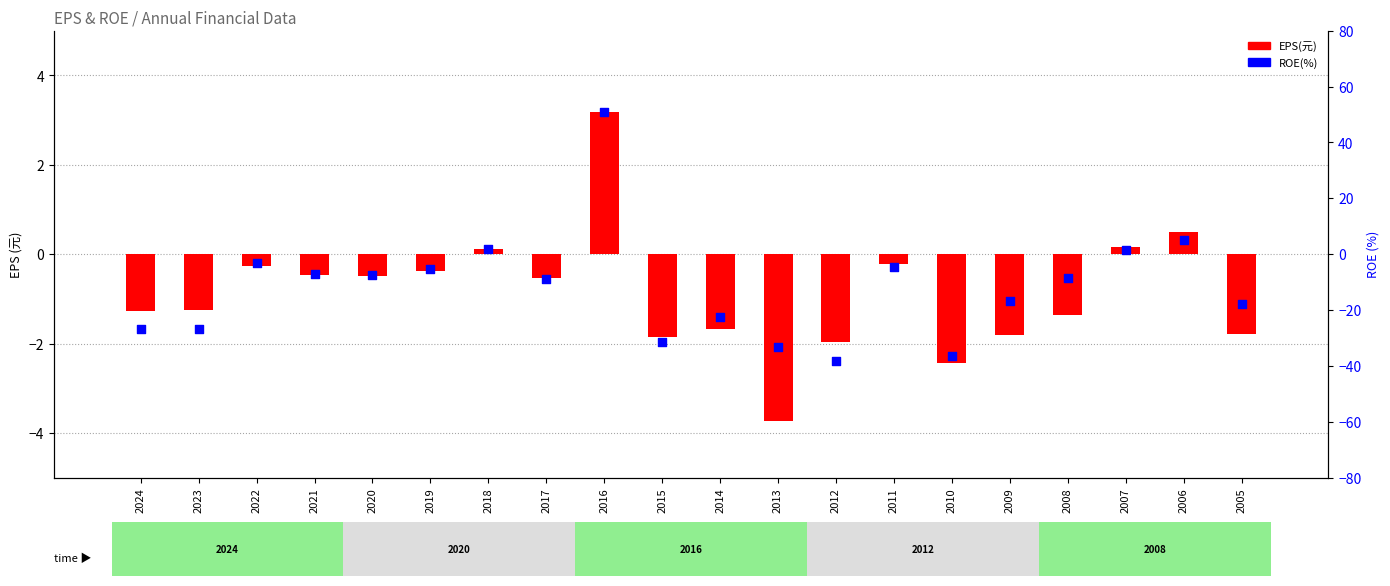

What are all the series names shown in the legend?

EPS(元), ROE(%)